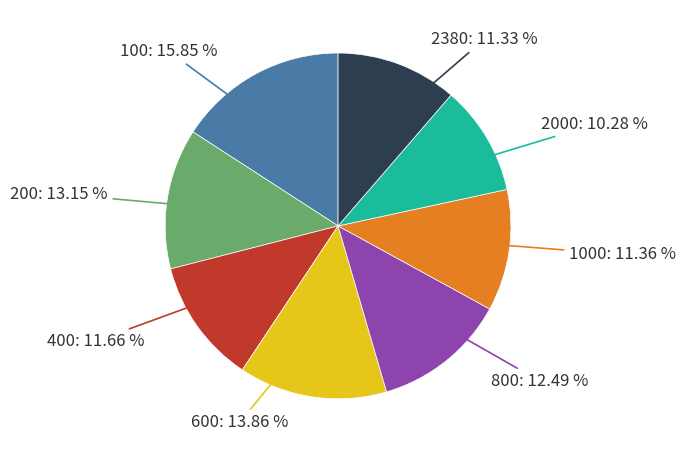

Is there a majority slice in this chart?

No